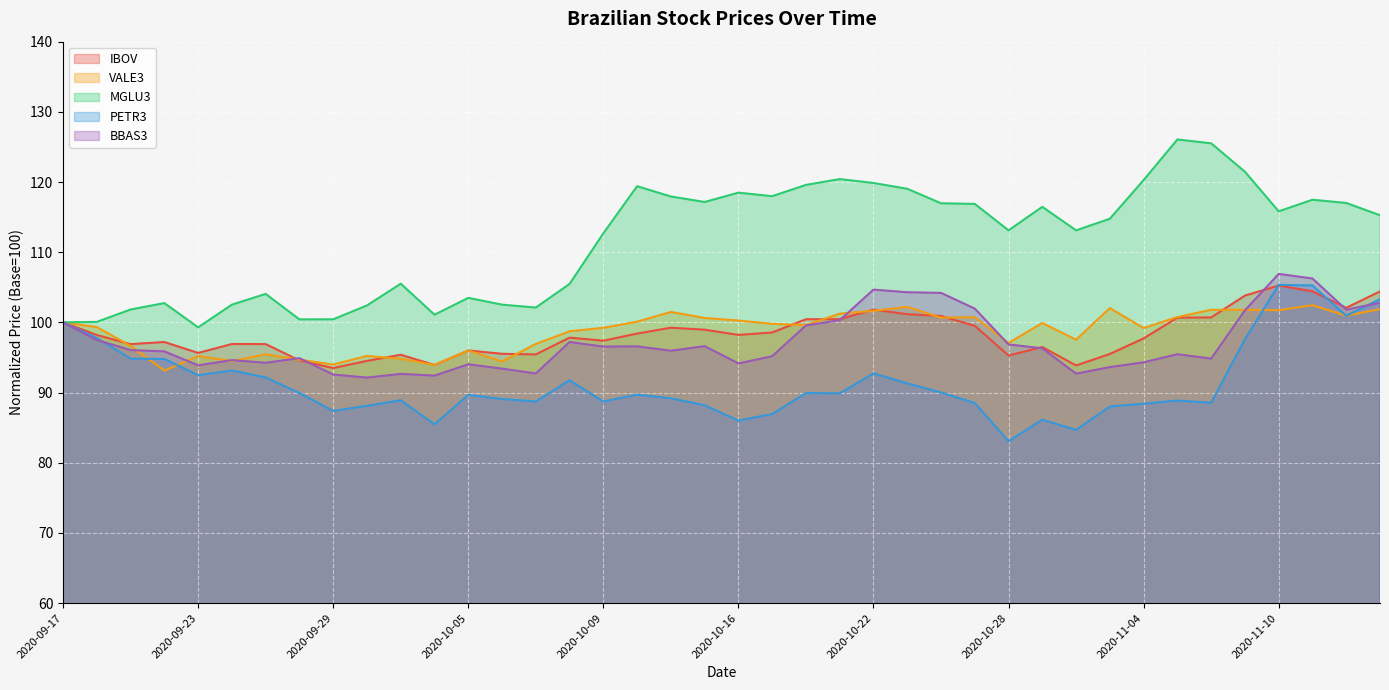

Is it true that BBAS3 equals 94.6 at 2020-09-24?

True